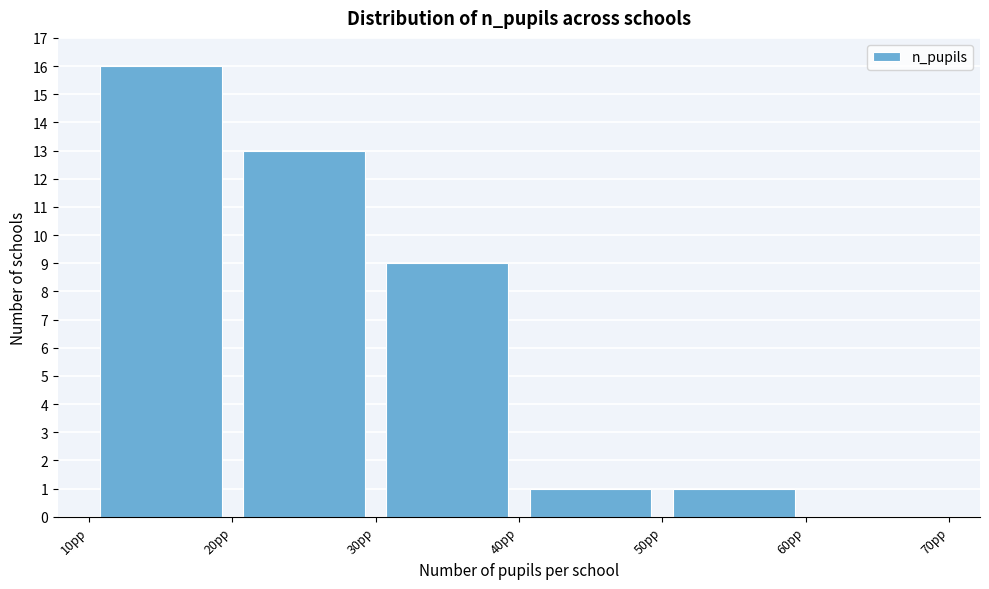

Which range on the x-axis has the tallest bar?

10 to 20